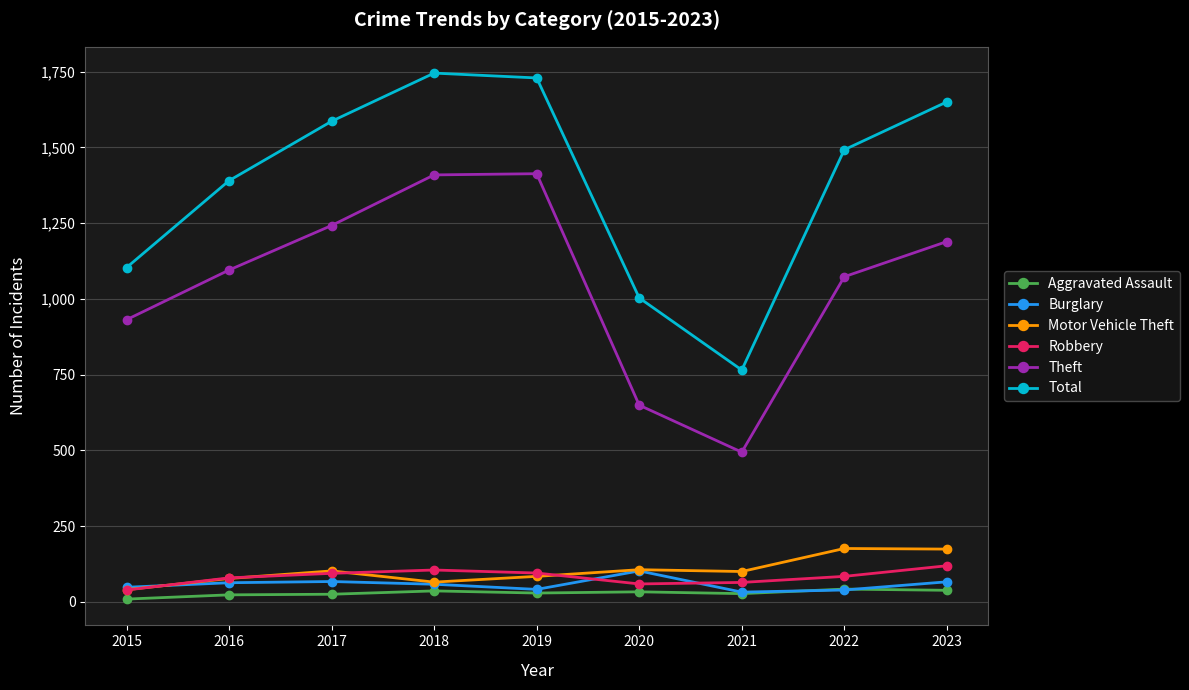

The value of Motor Vehicle Theft at 2018 is 65. True or false?

True